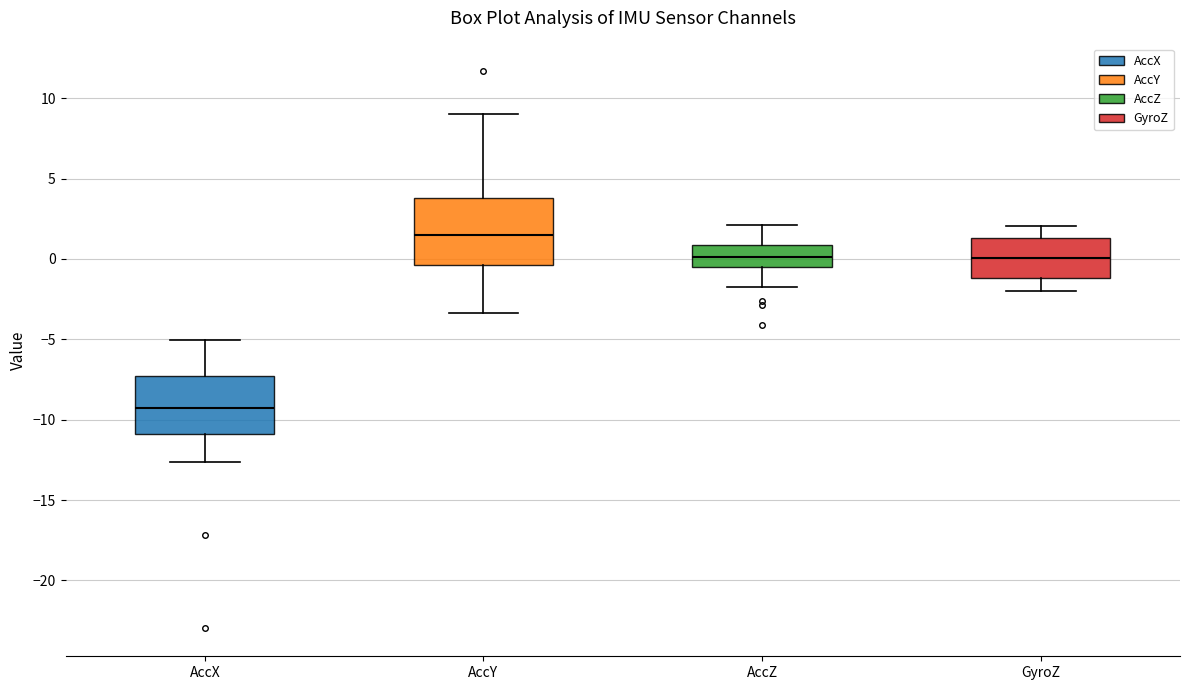

Reading left to right, transcribe this box plot: for each box, give where its median line is, the range the box spans, and where its two whiskers end, as read against the y-axis. The values are not printed on the chart, so give them approximately, as read against the axis.

AccX: median -9.0, box -11.0 to -7.5, whiskers -12.5 to -5.0
AccY: median 1.5, box -0.5 to 4.0, whiskers -3.5 to 9.0
AccZ: median 0.0, box -0.5 to 1.0, whiskers -2.0 to 2.0
GyroZ: median 0.0, box -1.0 to 1.5, whiskers -2.0 to 2.0